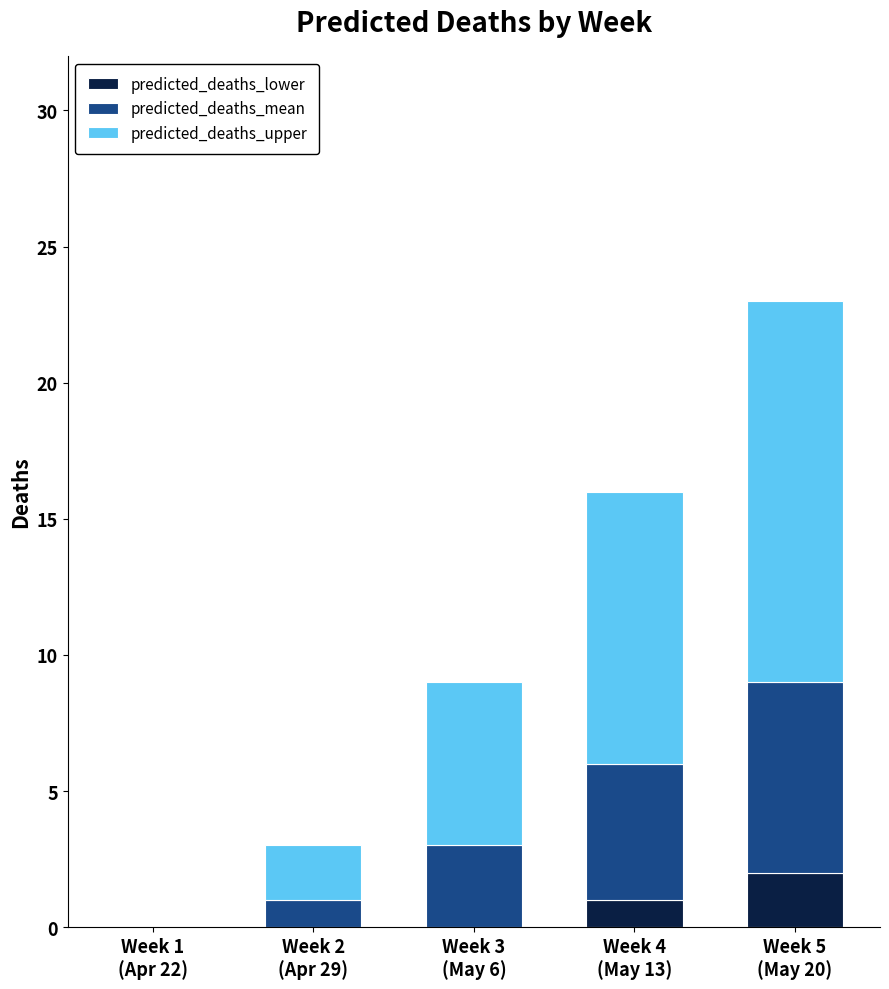

What is the sum of all predicted_deaths_lower values?

3